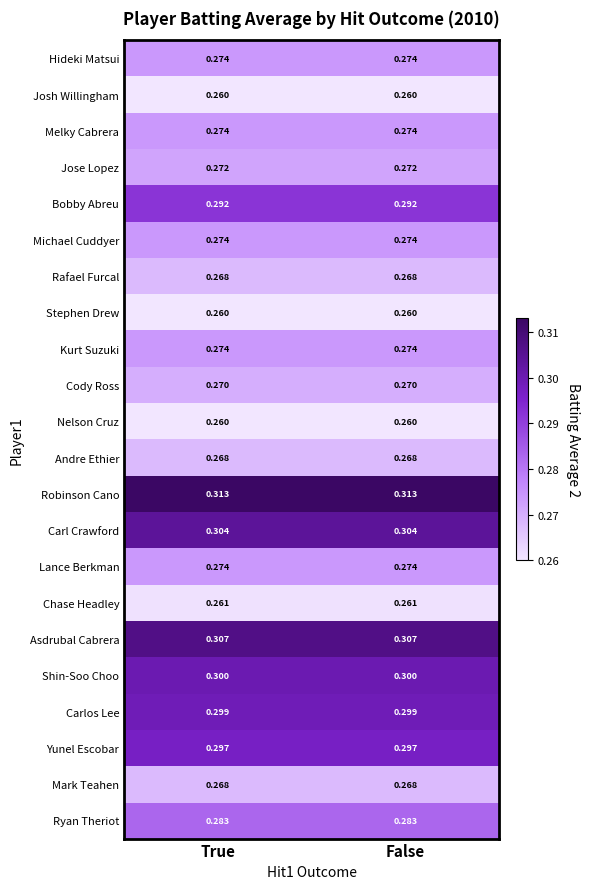

How many series are shown in this chart?

22